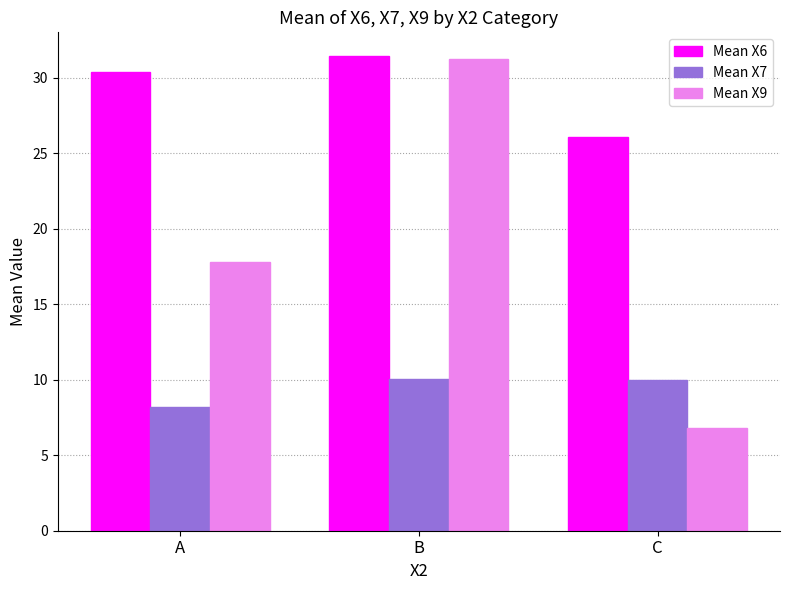

What is the total value across all series at B?

72.7